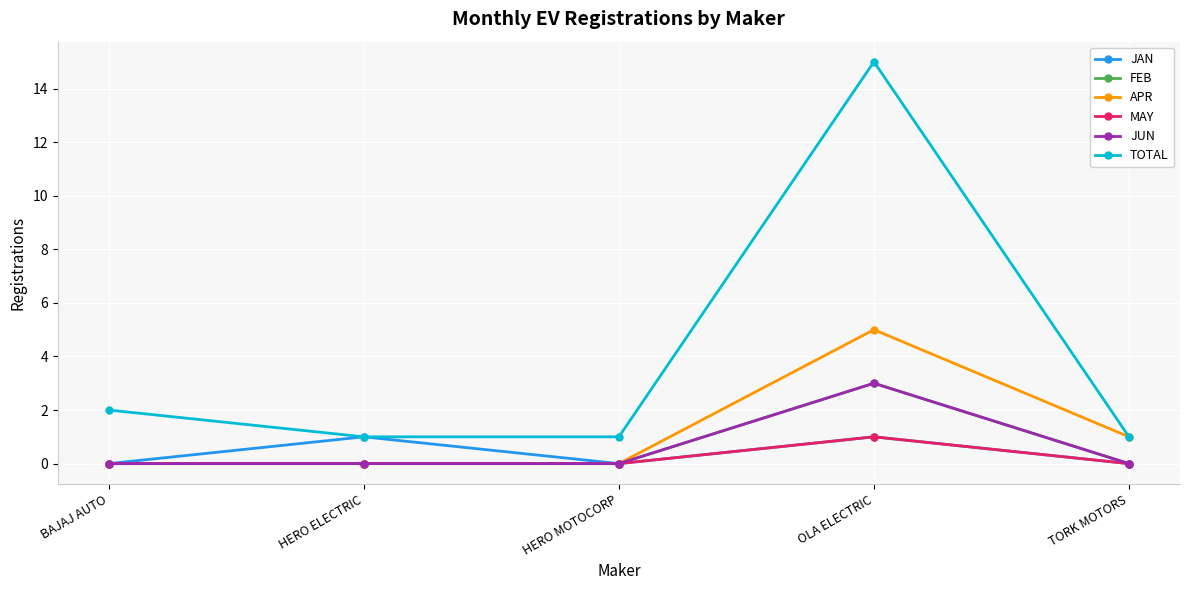

At which category does JAN reach its first local peak?

HERO ELECTRIC